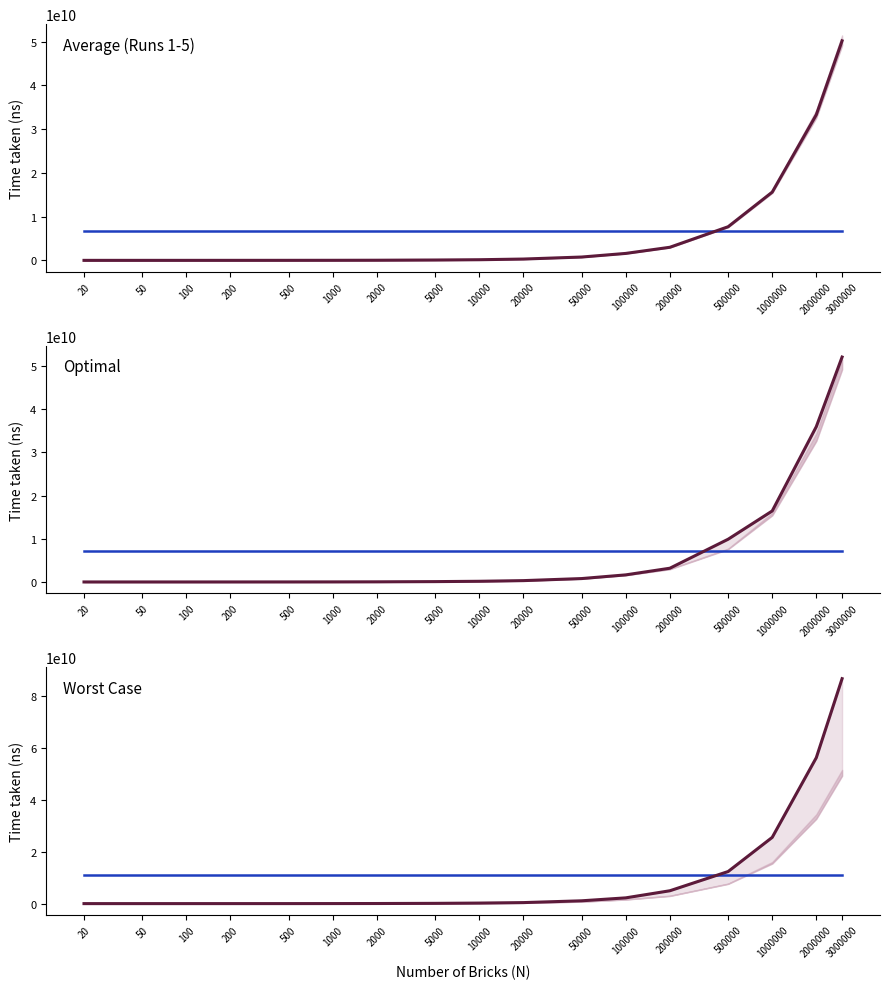

True or false: Worst Case has more than 2 points higher than both neighbors.

False